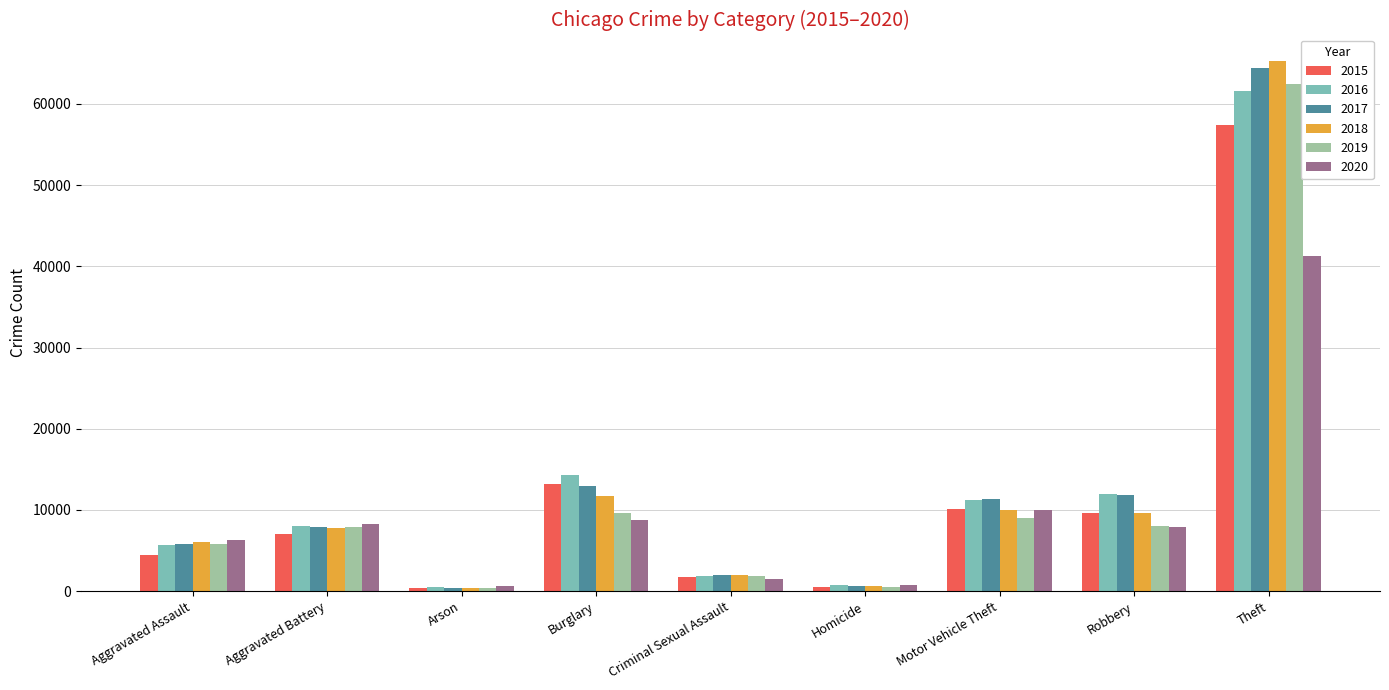

True or false: 2020 has a value of 2669 at Motor Vehicle Theft.

False